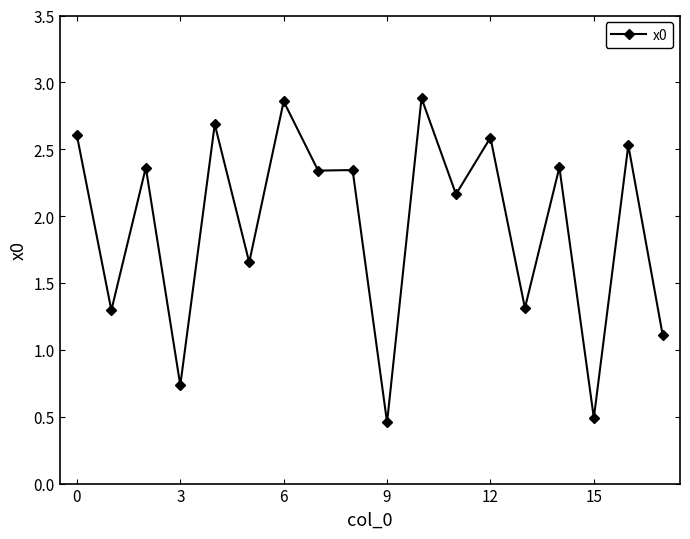

What is the average value?

1.9